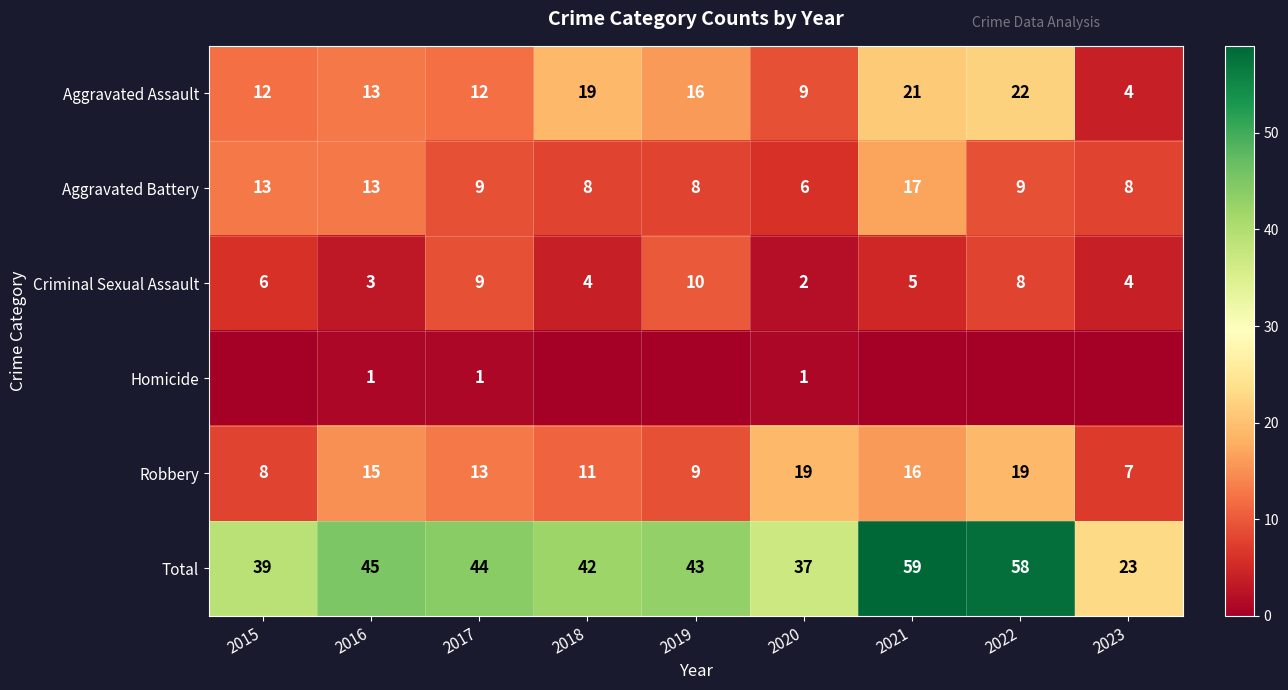

Between 2017 and 2019, which is larger?

2019